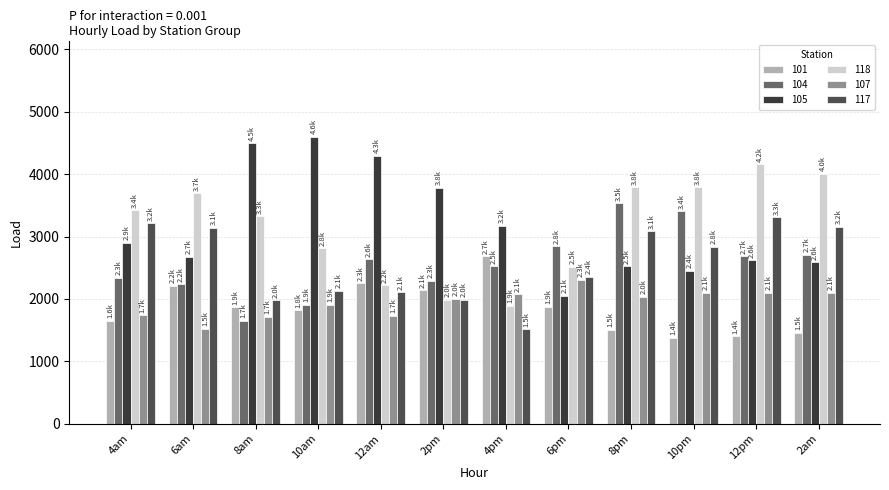

Which series has the widest spread of values?

105